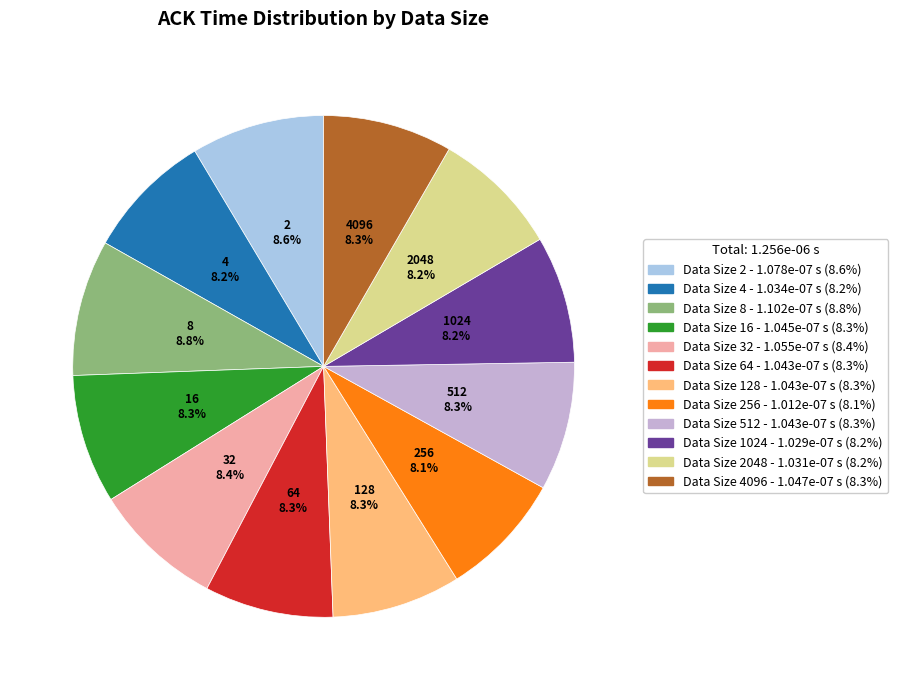

Is there a majority slice in this chart?

No